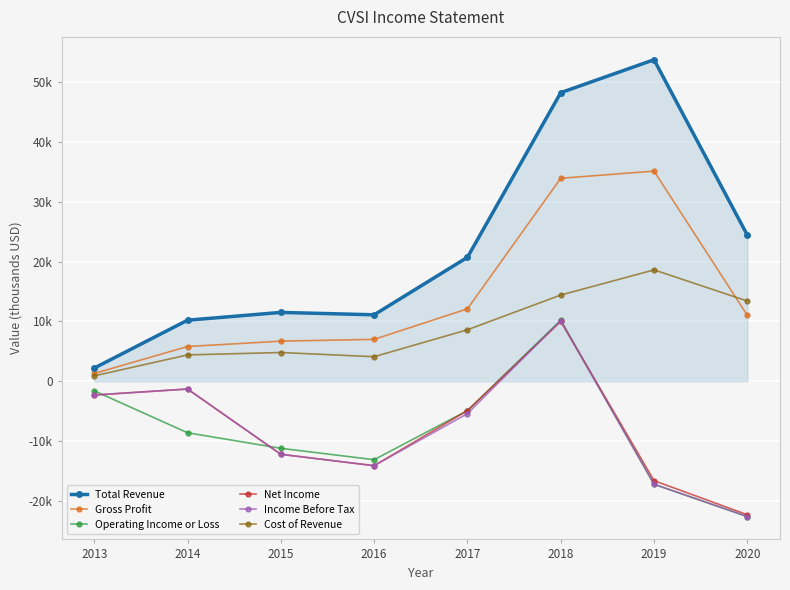

Which series has the largest range (max minus min)?

Total Revenue